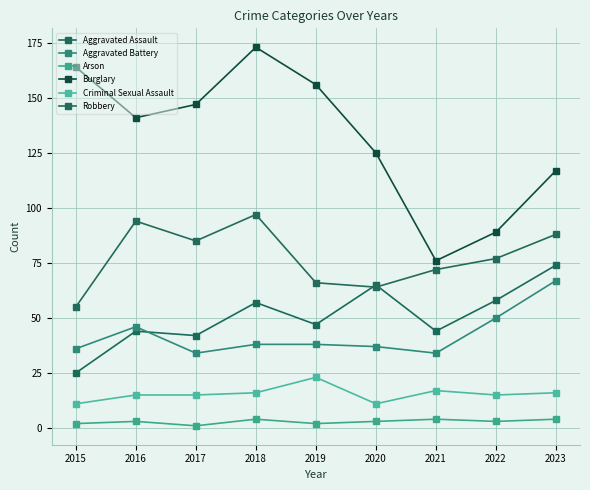

How many data points in Robbery are less than 77?

4